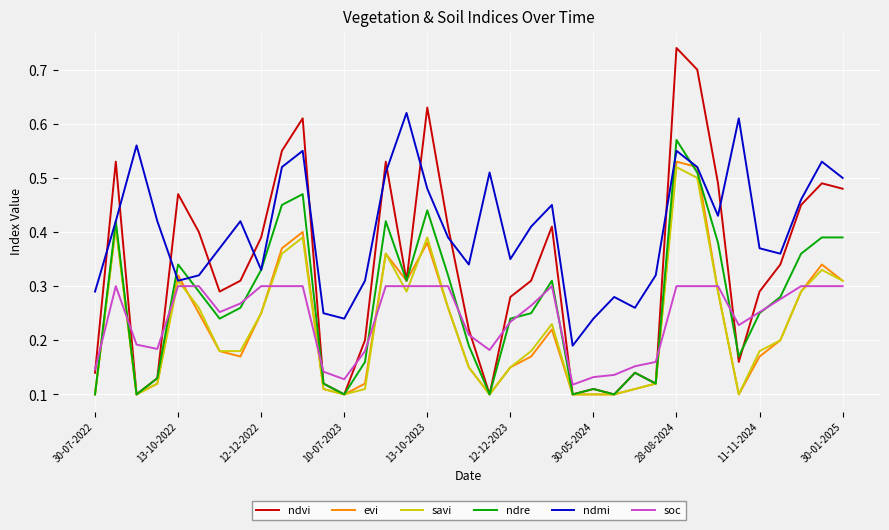

Which series has the largest range (max minus min)?

ndvi